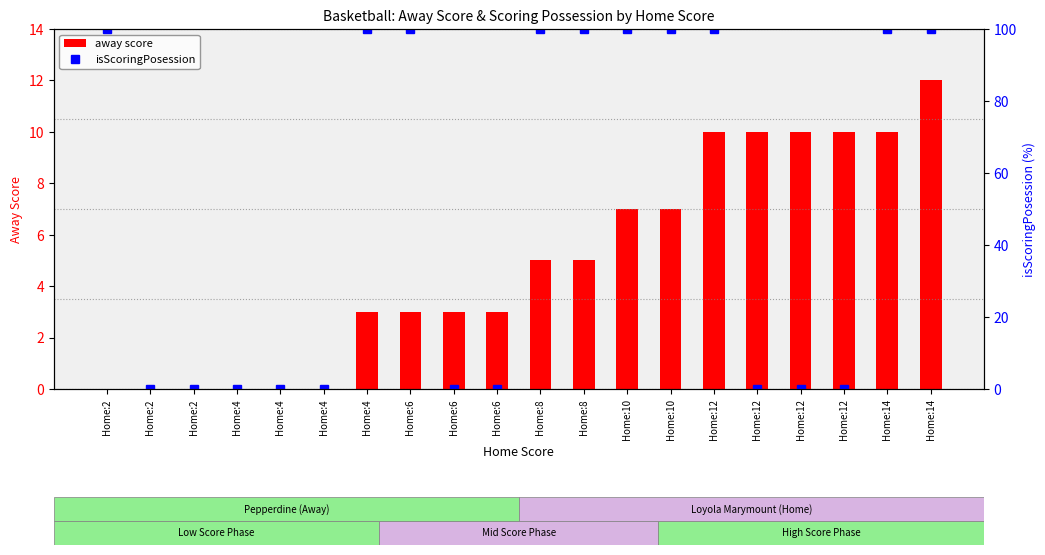

Reading left to right, what are all the values shown in this chart?

away score: 0	0	0	0	0	0	3	3	3	3	5	5	7	7	10	10	10	10	10	12
percentile rank within the sample: 100	0	0	0	0	0	100	100	0	0	100	100	100	100	100	0	0	0	100	100